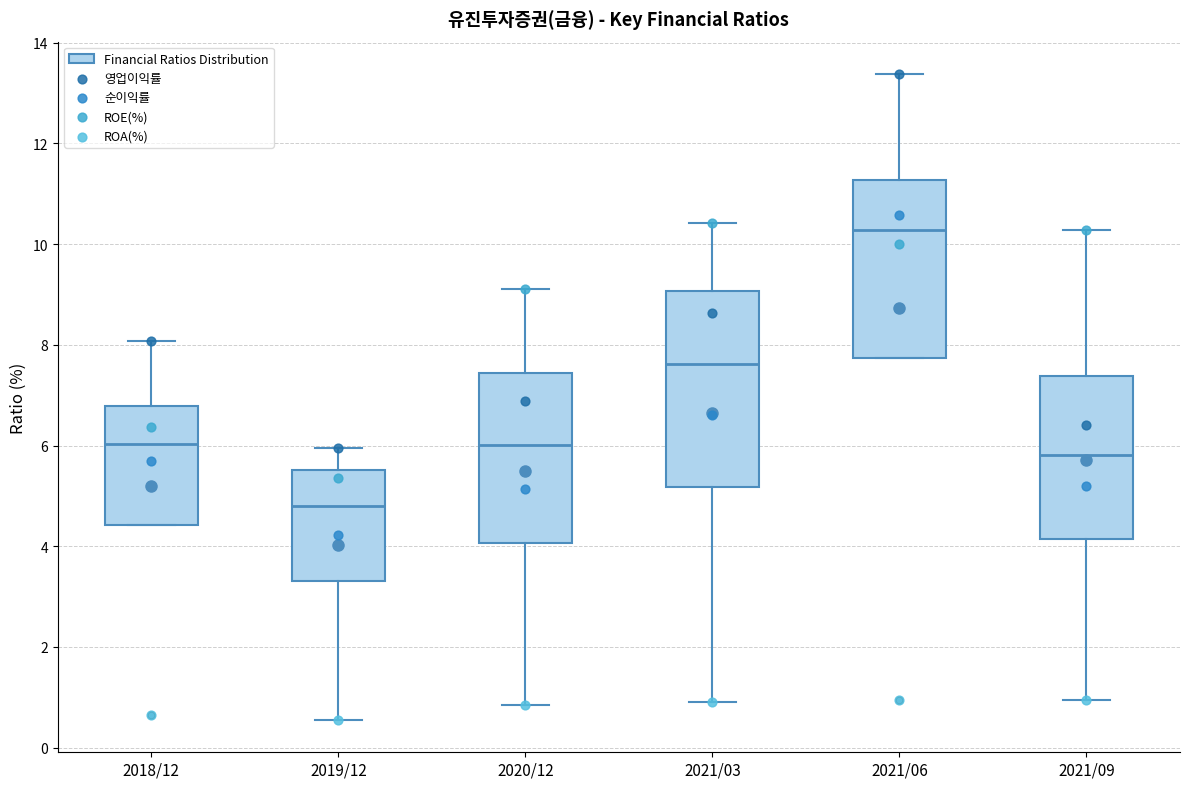

Which box has the lowest median line?

2019/12